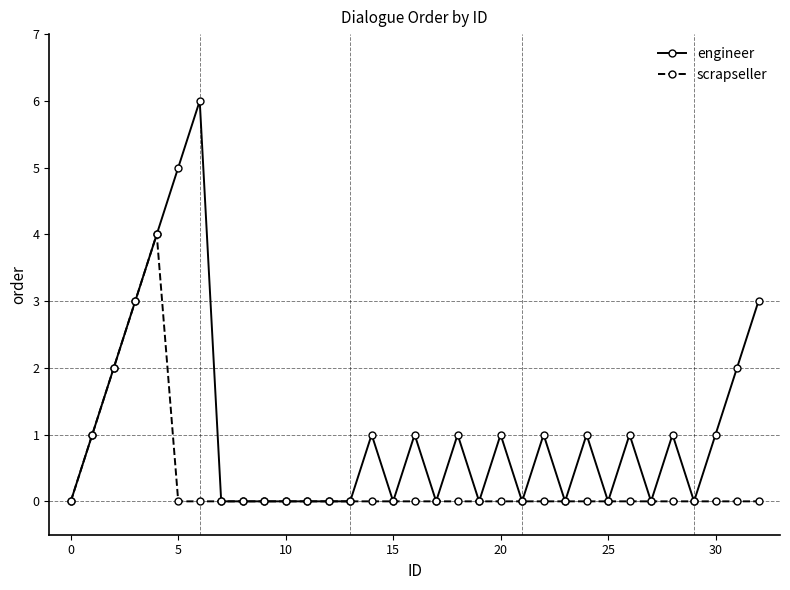

Which series has the largest total across all categories?

engineer